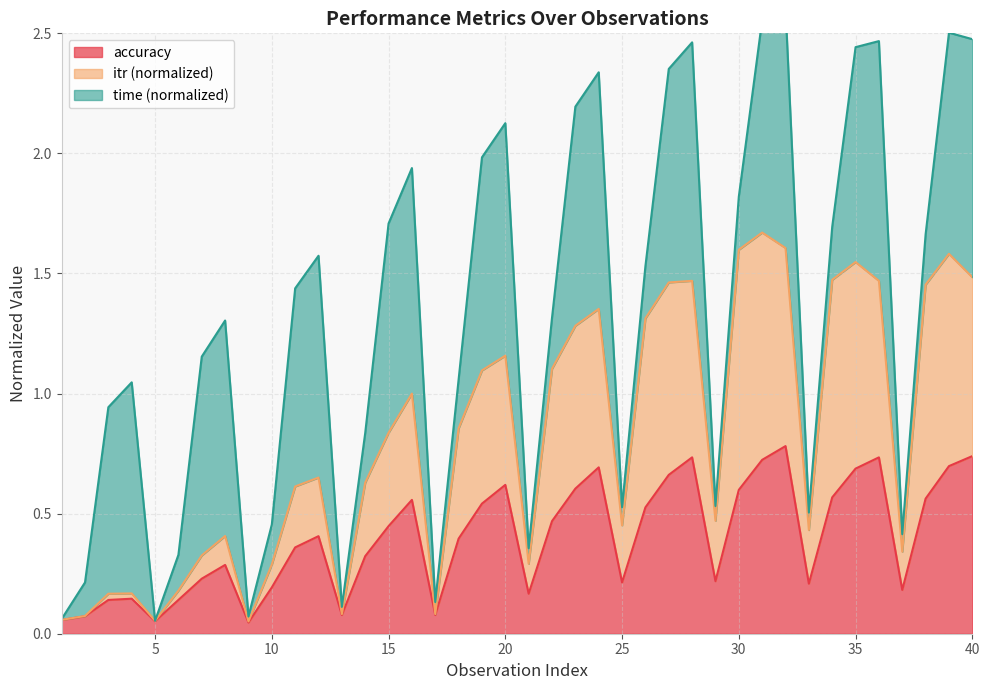

What is the highest value of the accuracy series?

0.8